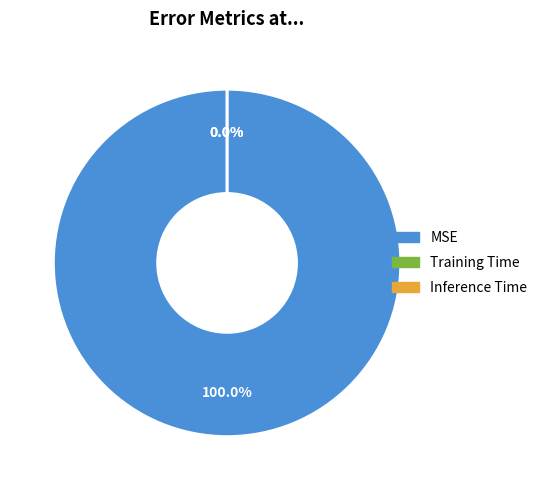

How many segments does this pie chart have?

3